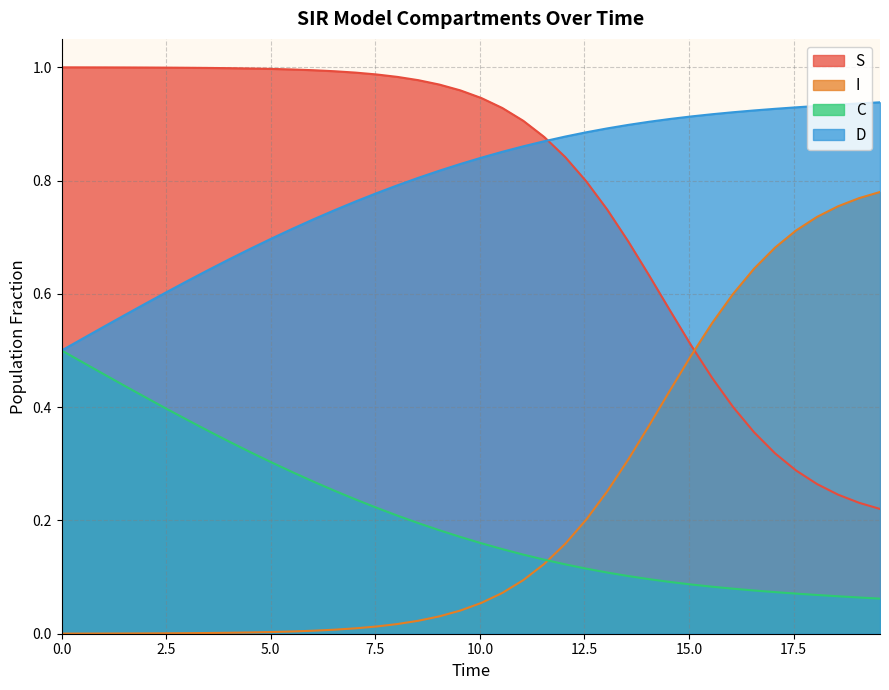

True or false: C and S intersect in this chart.

False